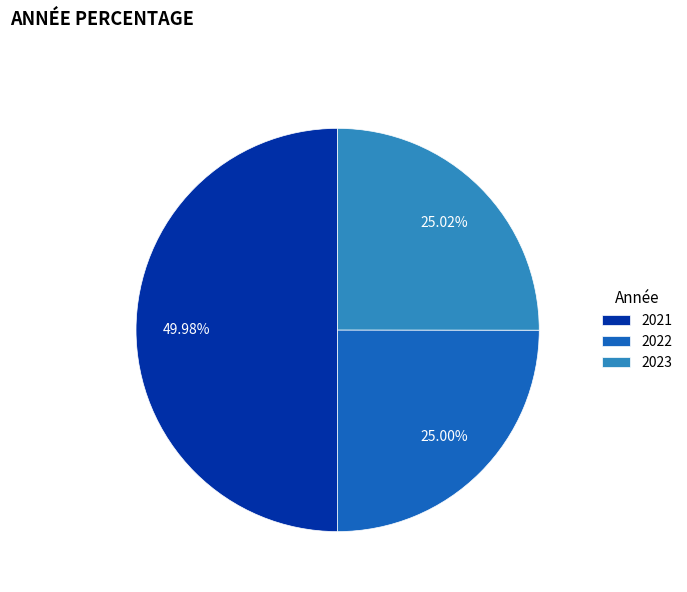

Which category has the biggest portion of the pie?

2021